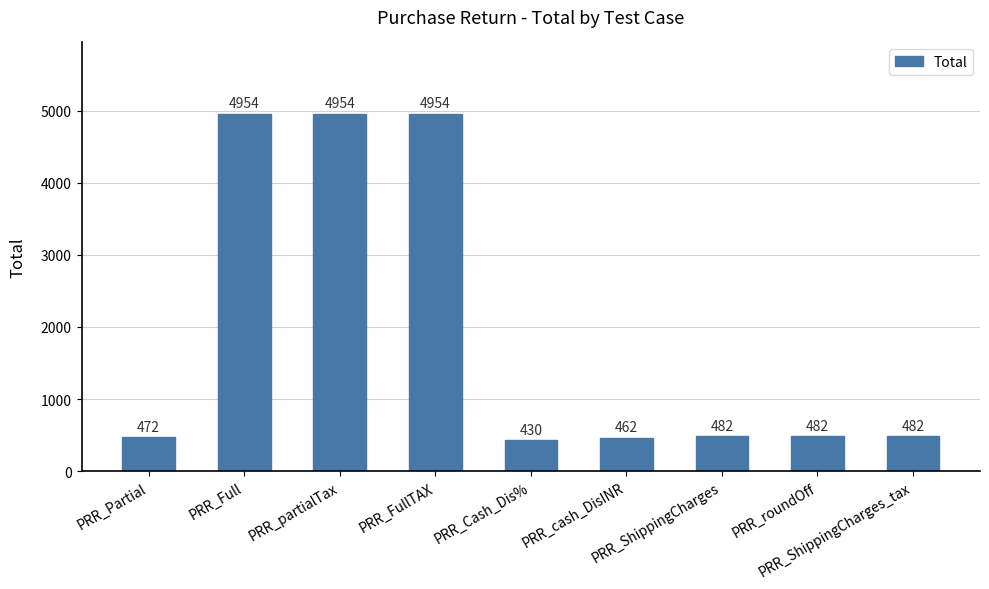

What is the value of the 2nd bar from the left?

4954.0